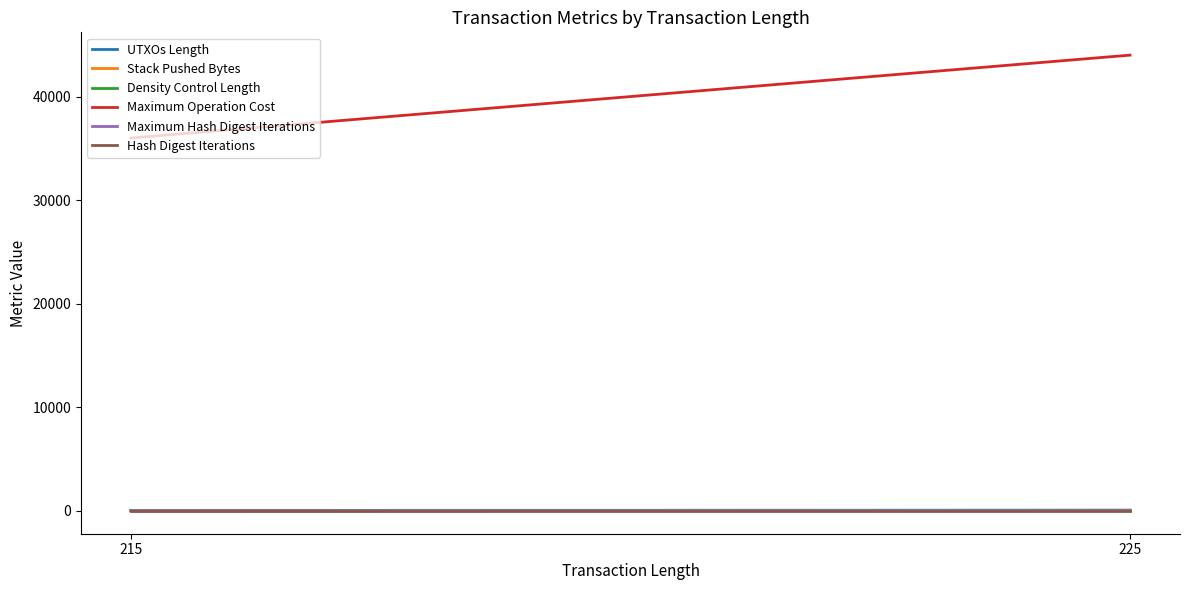

Count the Density Control Length values in the range 45 to 55.

2